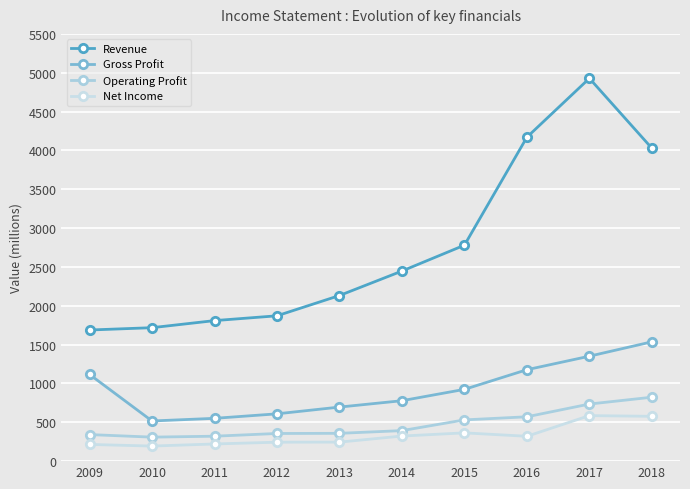

Reading right to left, extract all data points from this chart.

Revenue: 4028	4928	4170	2780	2447	2132	1871	1809	1718	1688
Gross Profit: 1536	1351	1177	924	778	696	609	551	517	1116
Operating Profit: 823	735	571	531	393	358	356	321	309	342
Net Income: 577	586	320	364	323	245	244	221	194	215